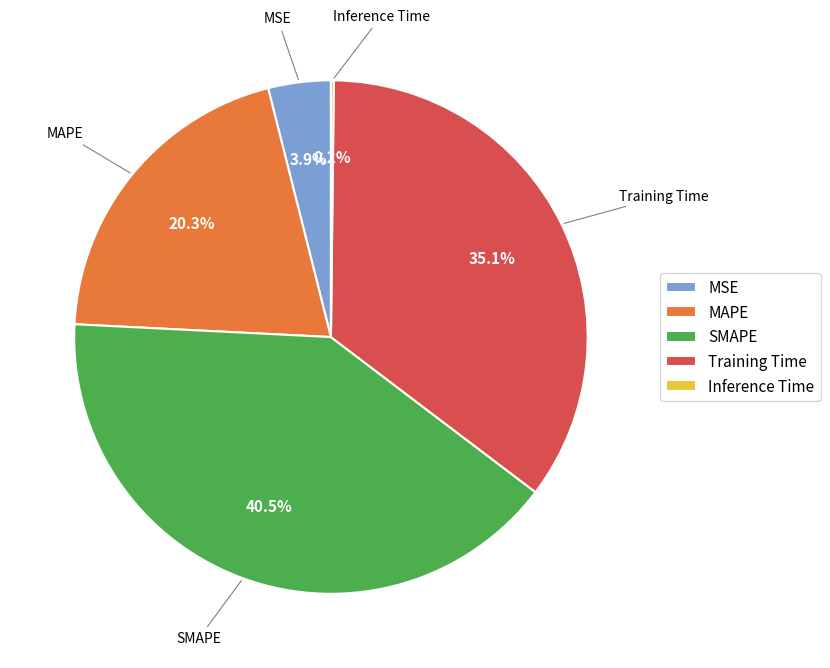

To the nearest percent, what is the average slice percentage?

20%